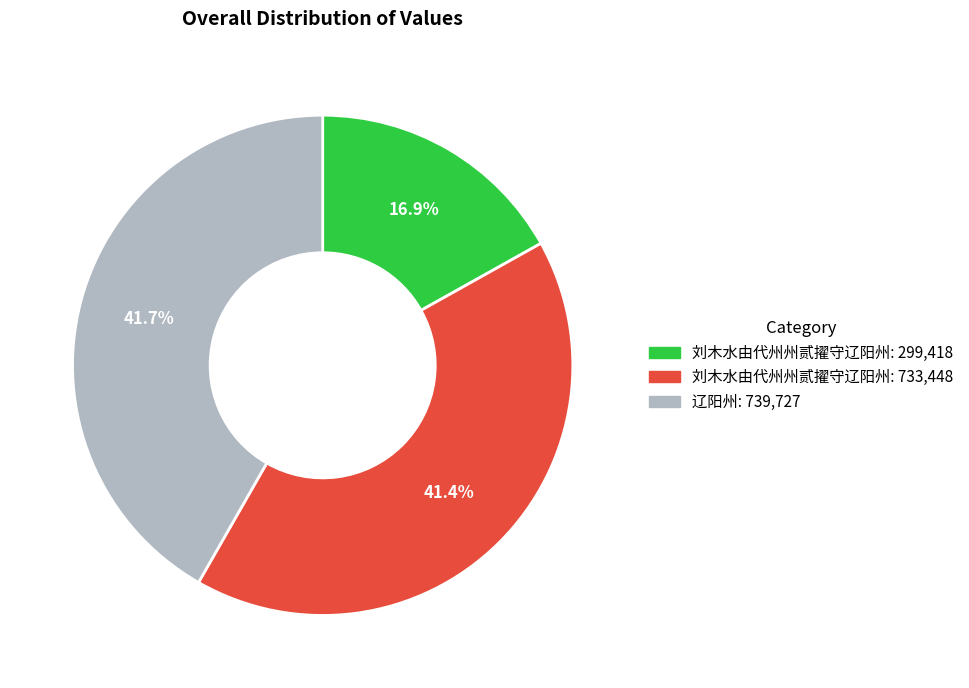

Is there any slice that represents more than half of the pie?

No